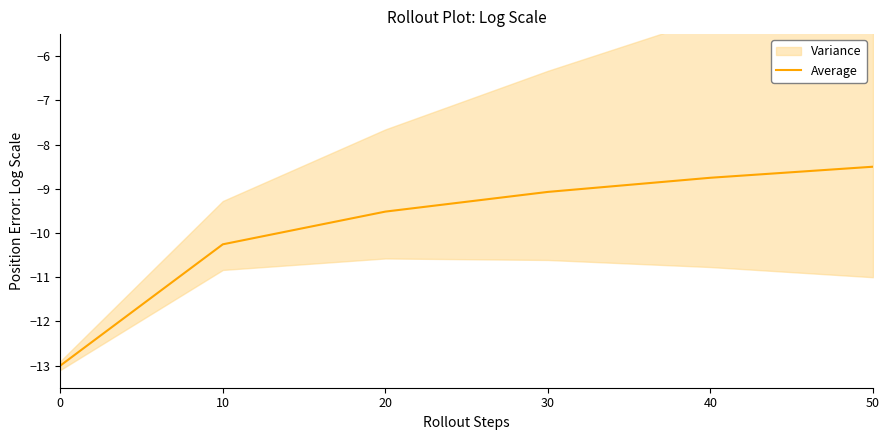

Where is the data nearest to the value -10?

10